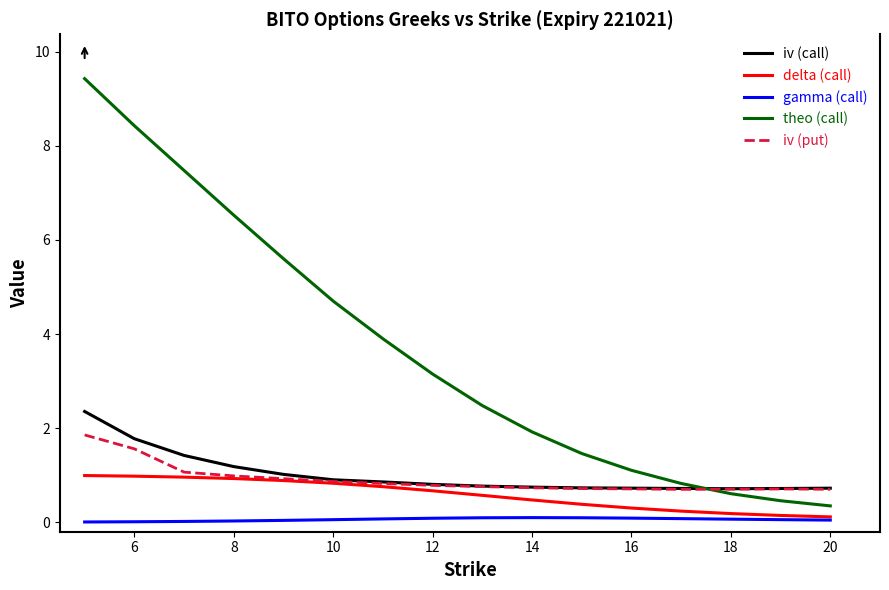

What is the minimum value for iv (call)?

0.7